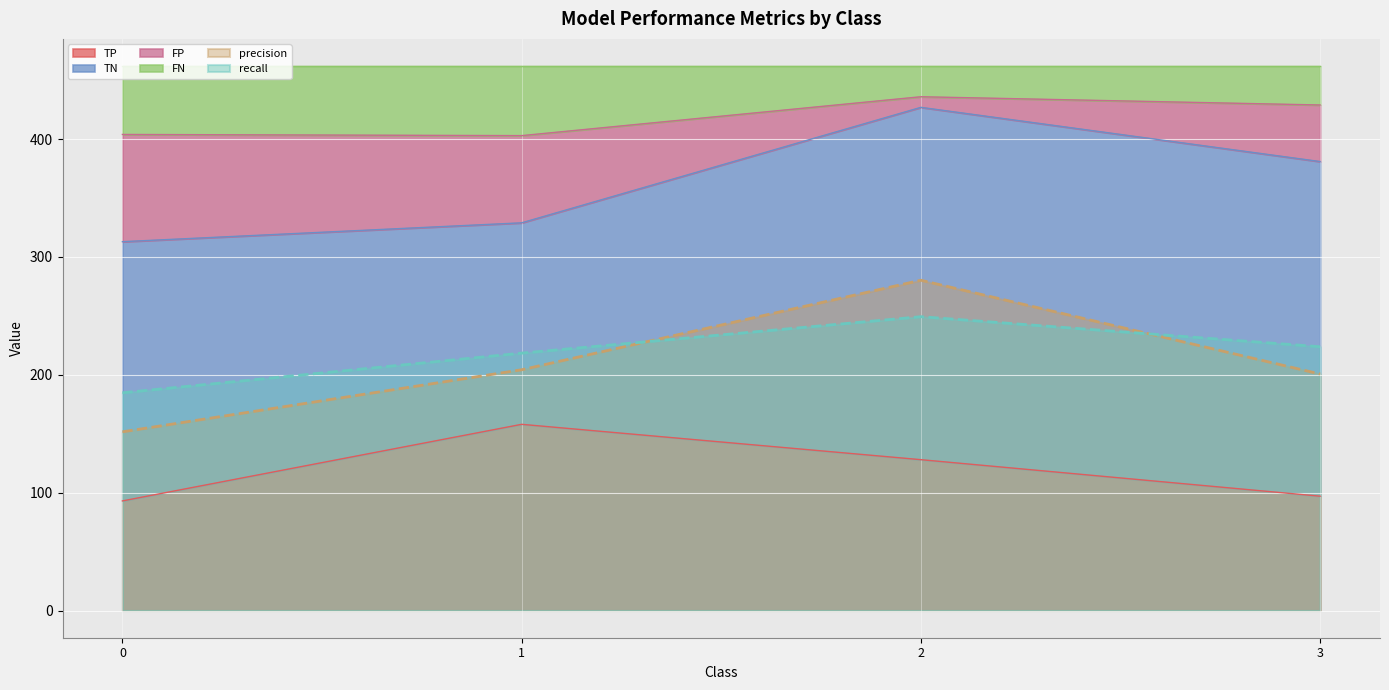

The value of precision at 1 is 204.3. True or false?

True